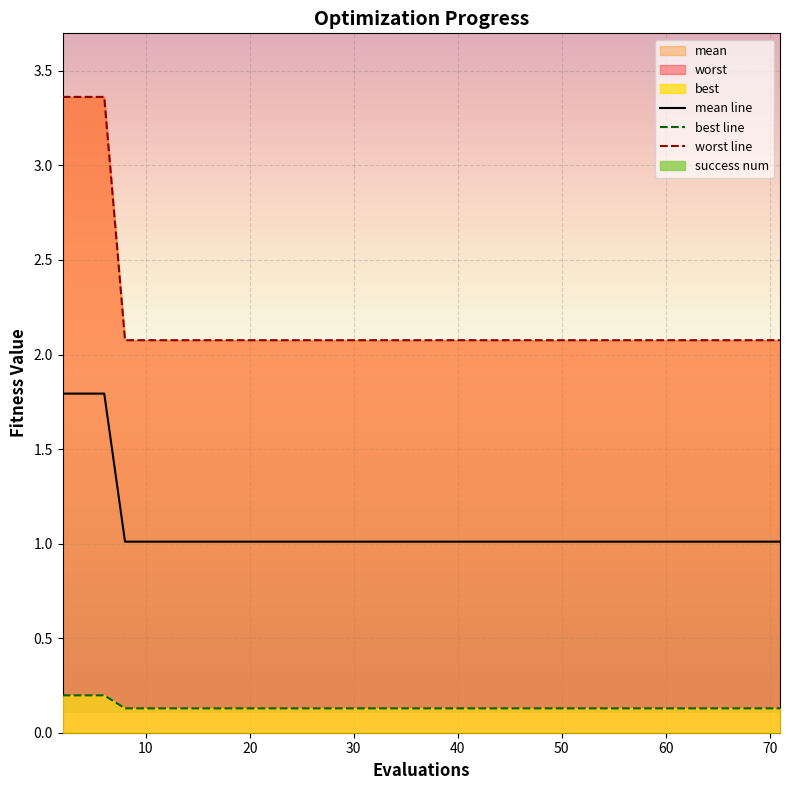

What is the maximum value for mean line?

1.8